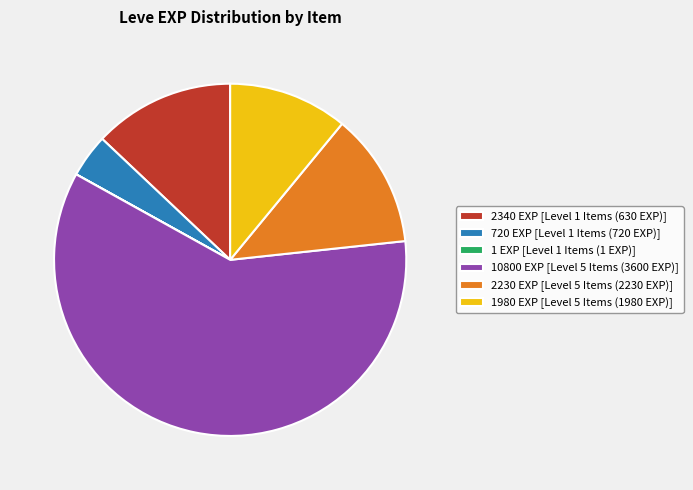

Which slice is the largest?

10800 EXP [Level 5 Items (3600 EXP)]